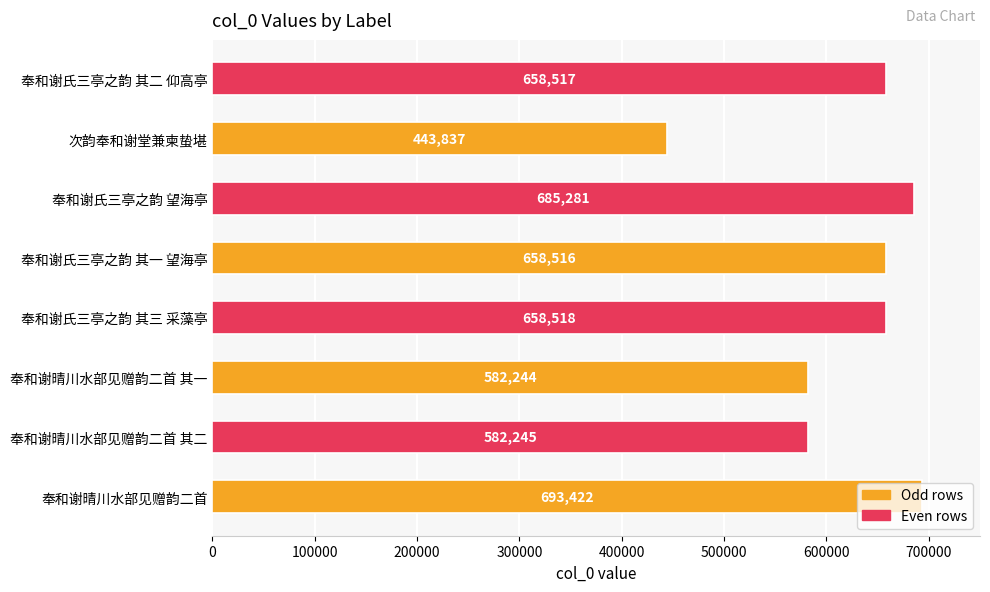

What is the difference between the values at 奉和谢晴川水部见赠韵二首 其二 and 奉和谢氏三亭之韵 其一 望海亭?

76271